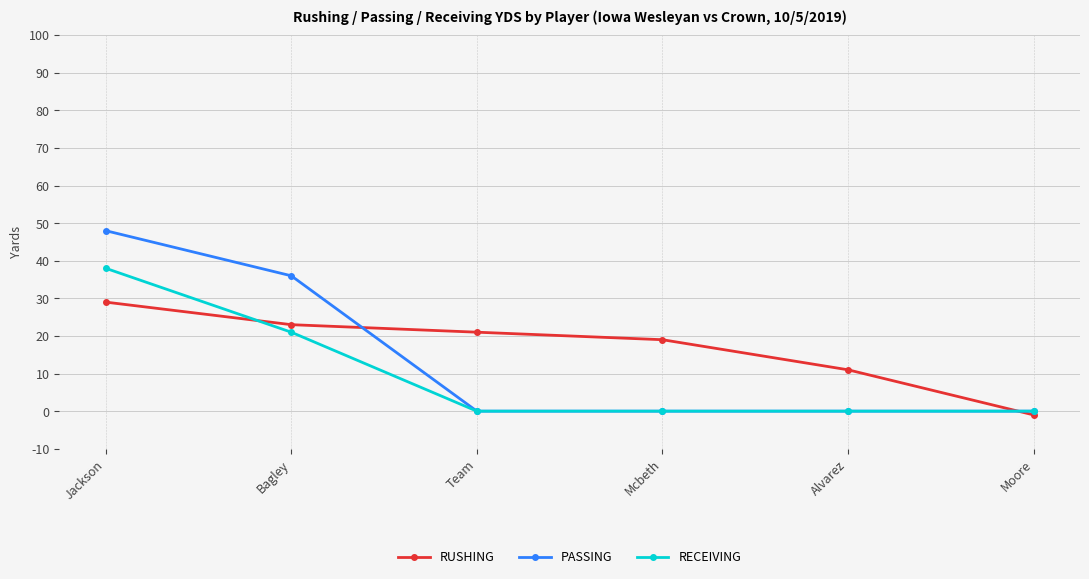

Count the number of categories in the chart.

6